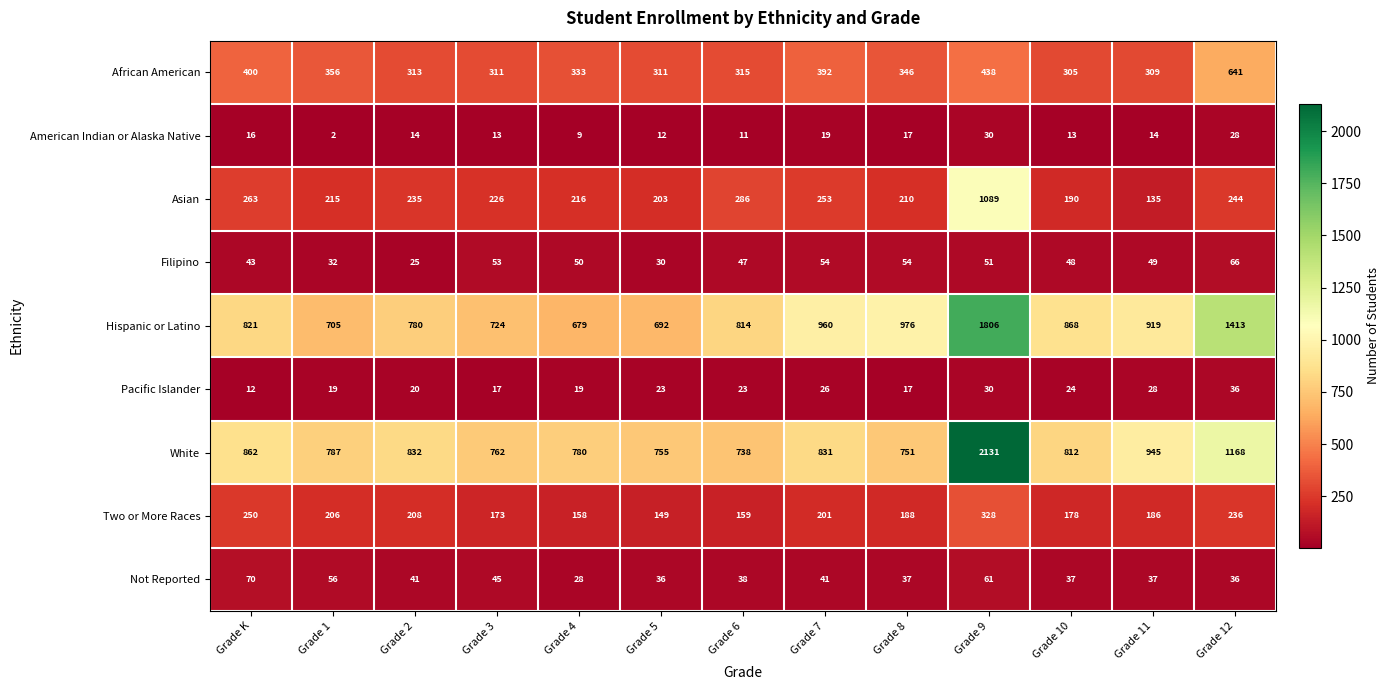

At how many categories does at least one series exceed 778?

11